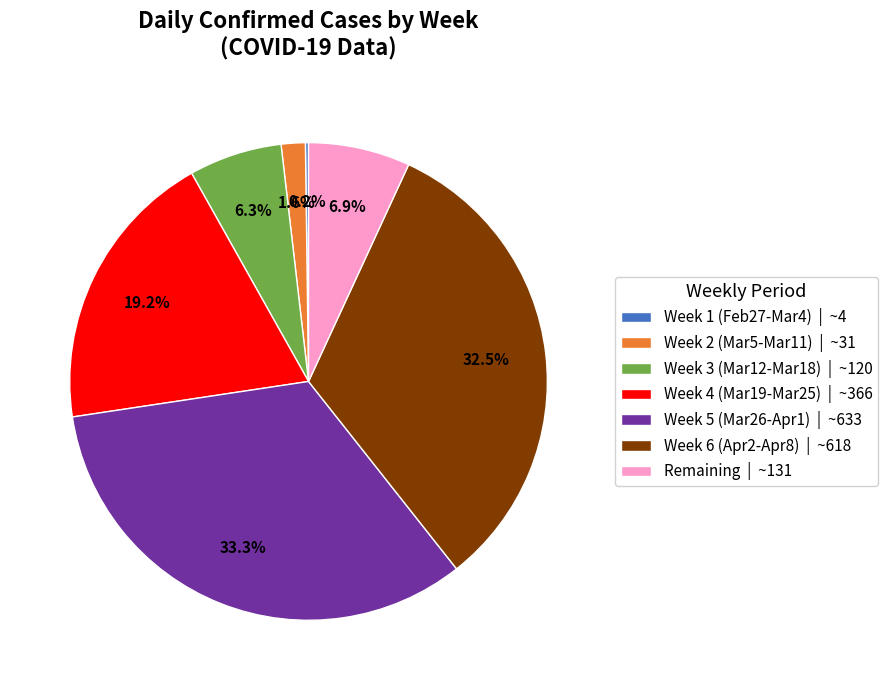

Which category has the biggest portion of the pie?

Week 5 (Mar26-Apr1) | ~633